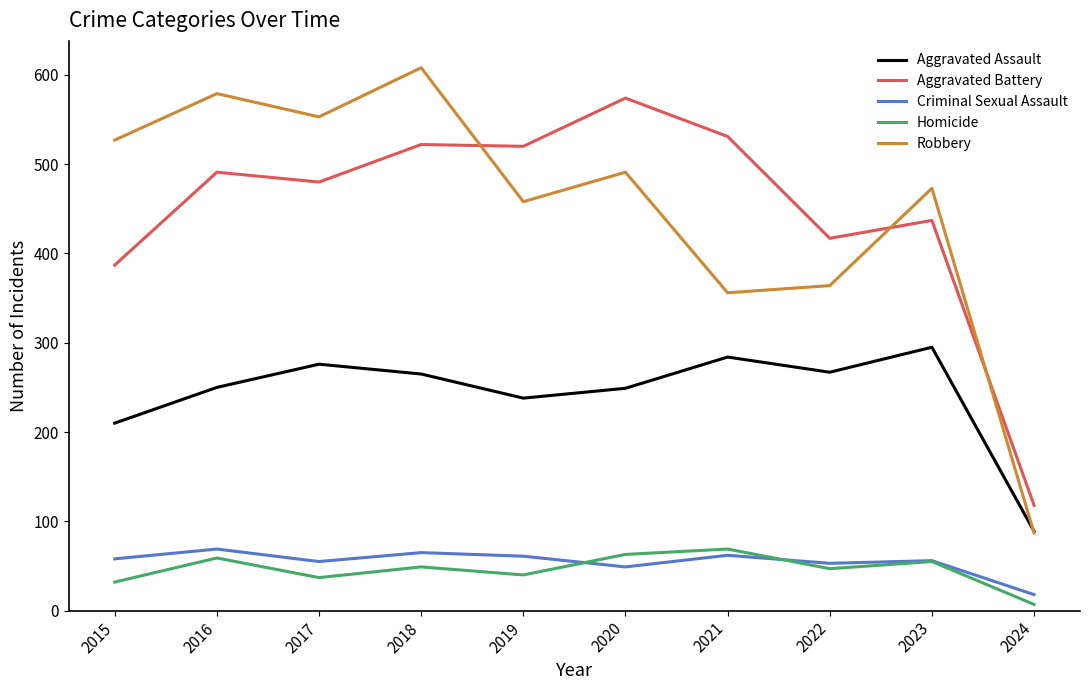

What is the difference between the Aggravated Assault values at 2021 and 2024?

195